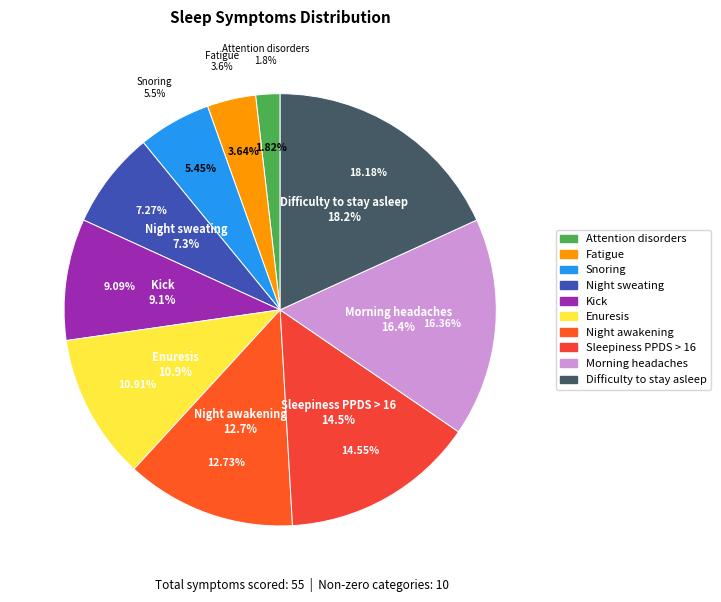

Approximately how many times larger is the value at Morning headaches compared to Snoring?

3.0